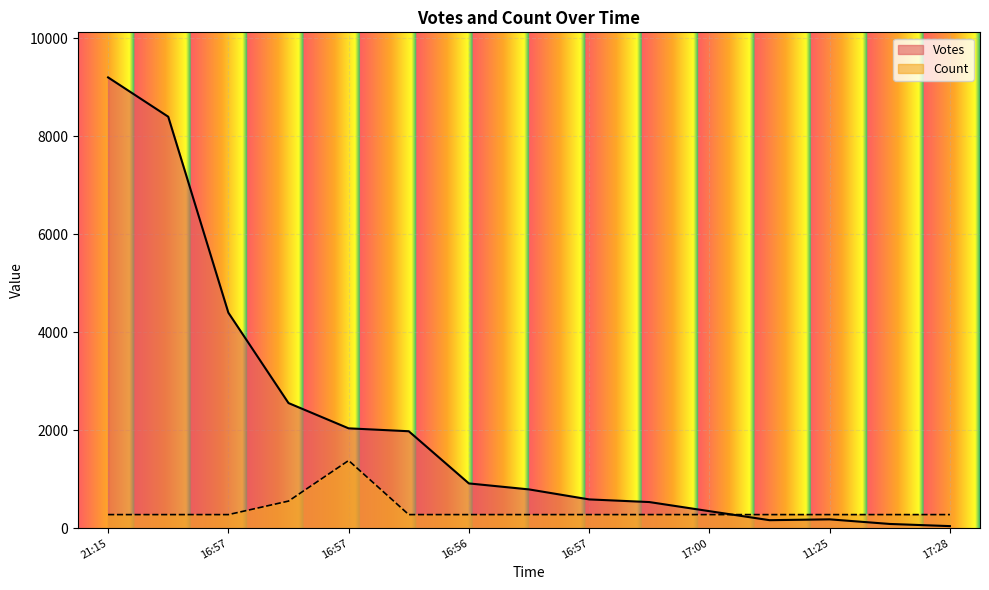

What are all the series names shown in the legend?

Votes, Count